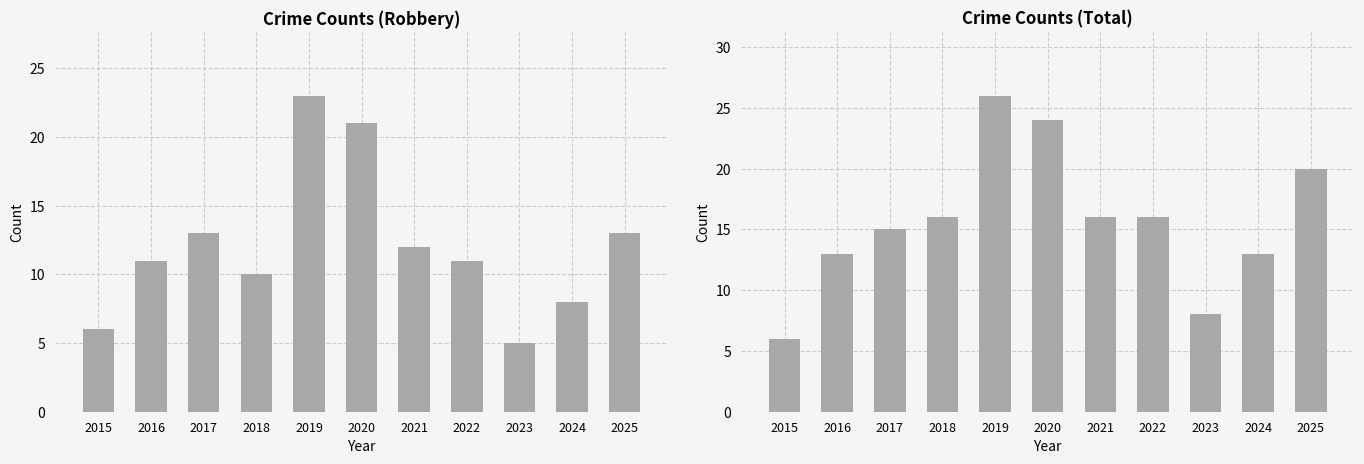

Reading left to right, list all the values displayed in this chart.

Robbery: 6	11	13	10	23	21	12	11	5	8	13
Total: 6	13	15	16	26	24	16	16	8	13	20